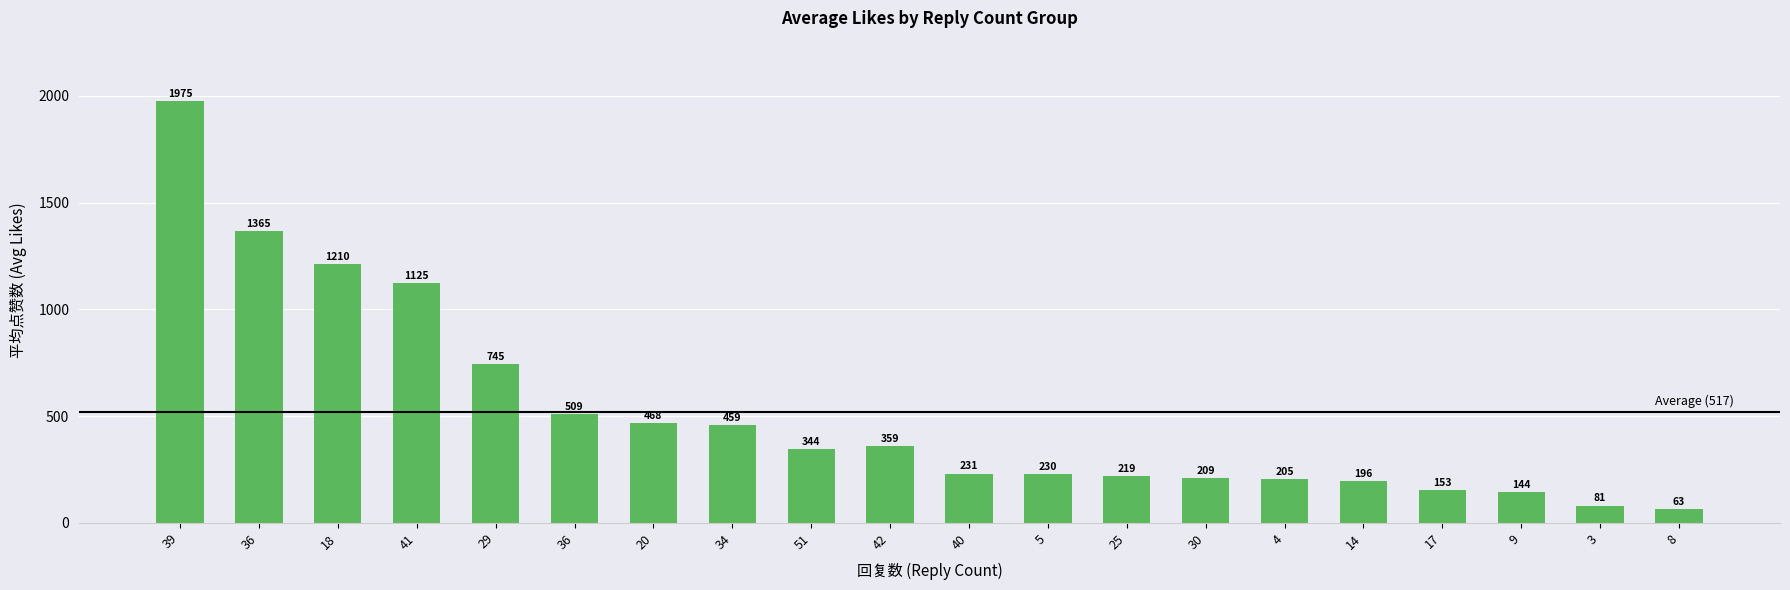

What is the difference between the maximum and minimum values?

1912